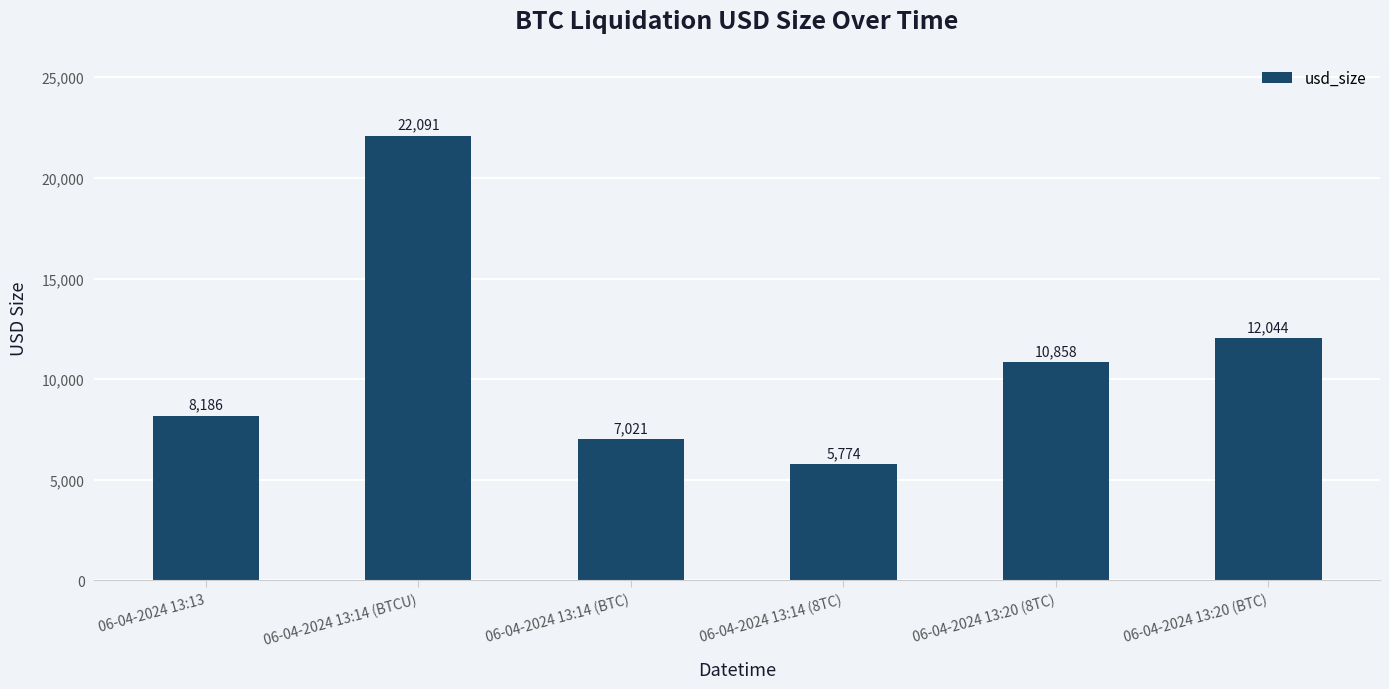

What is the sum of all values?

65973.6